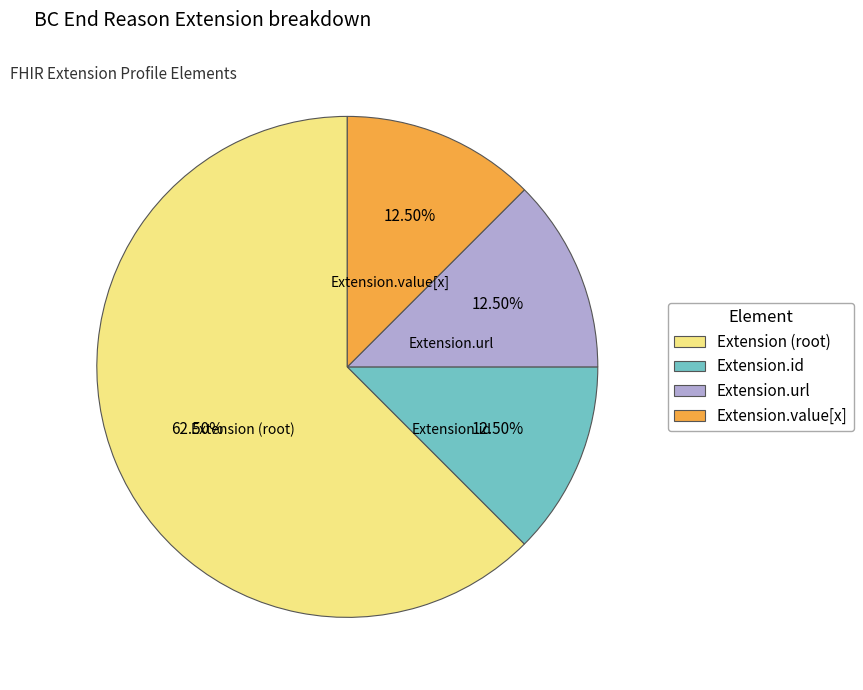

What is the ratio of the value at Extension (root) to the value at Extension.id?

5.0